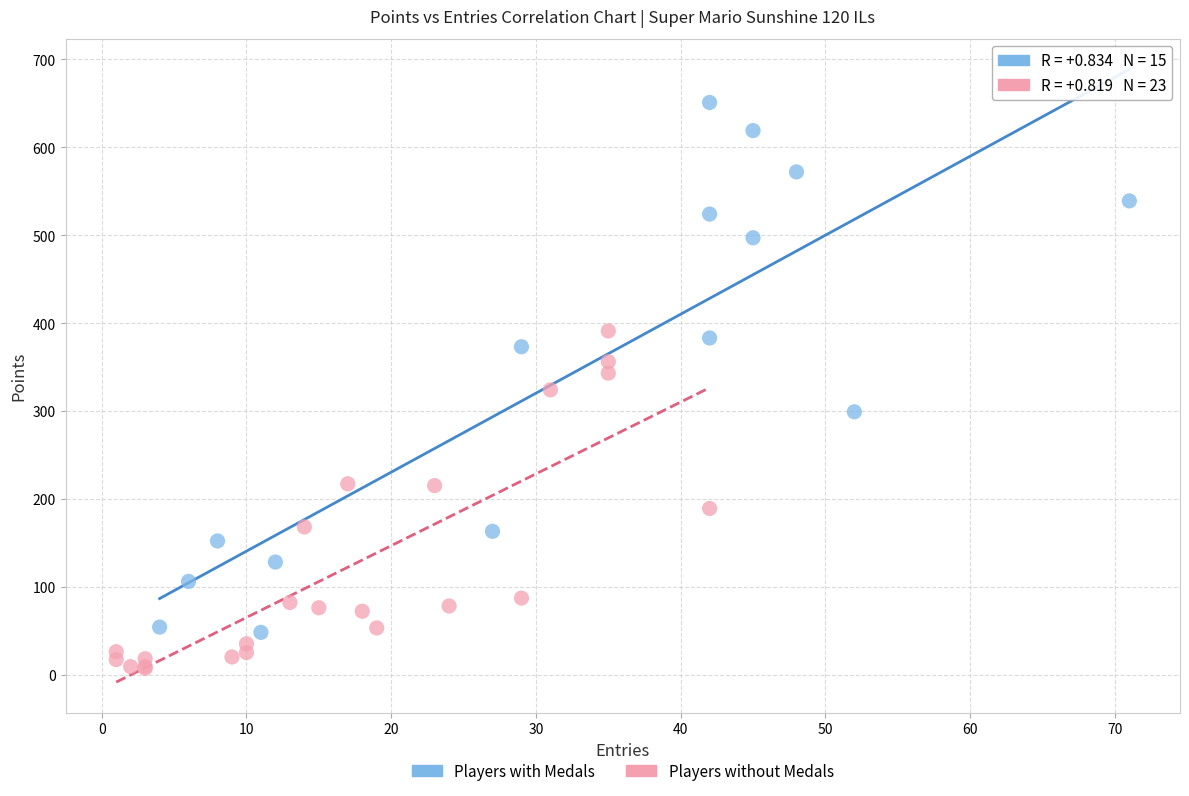

Which series reaches the maximum Y coordinate?

Players with Medals